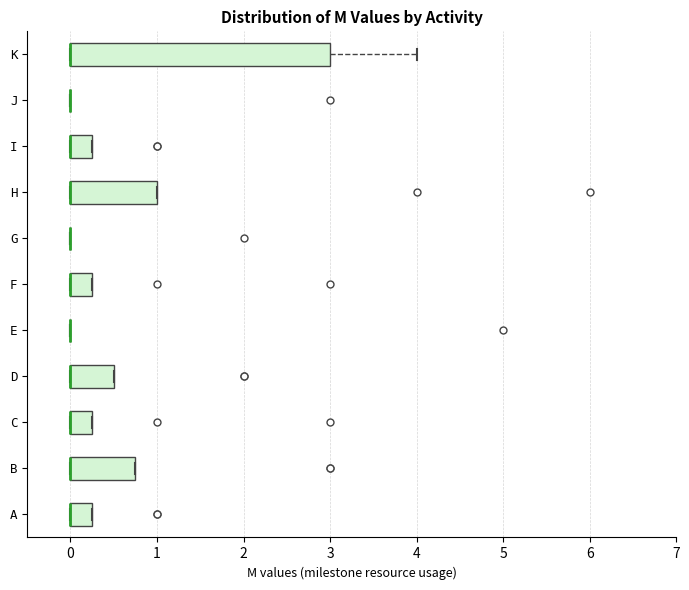

Reading bottom to top, read every box against the x-axis: the position of its median line, the range the box covers, and the ends of its whiskers. The values are not printed on the chart, so give them approximately, as read against the axis.

A: median 0.0 (drawn on the box's left edge), box 0.0 to 0.3, whiskers 0.0 to 0.3
B: median 0.0 (drawn on the box's left edge), box 0.0 to 0.8, whiskers 0.0 to 0.8
C: median 0.0 (drawn on the box's left edge), box 0.0 to 0.3, whiskers 0.0 to 0.3
D: median 0.0 (drawn on the box's left edge), box 0.0 to 0.5, whiskers 0.0 to 0.5
E: box collapsed to a line at 0.0, whiskers 0.0 to 0.0
F: median 0.0 (drawn on the box's left edge), box 0.0 to 0.3, whiskers 0.0 to 0.3
G: box collapsed to a line at 0.0, whiskers 0.0 to 0.0
H: median 0.0 (drawn on the box's left edge), box 0.0 to 1.0, whiskers 0.0 to 1.0
I: median 0.0 (drawn on the box's left edge), box 0.0 to 0.3, whiskers 0.0 to 0.3
J: box collapsed to a line at 0.0, whiskers 0.0 to 0.0
K: median 0.0 (drawn on the box's left edge), box 0.0 to 3.0, whiskers 0.0 to 4.0